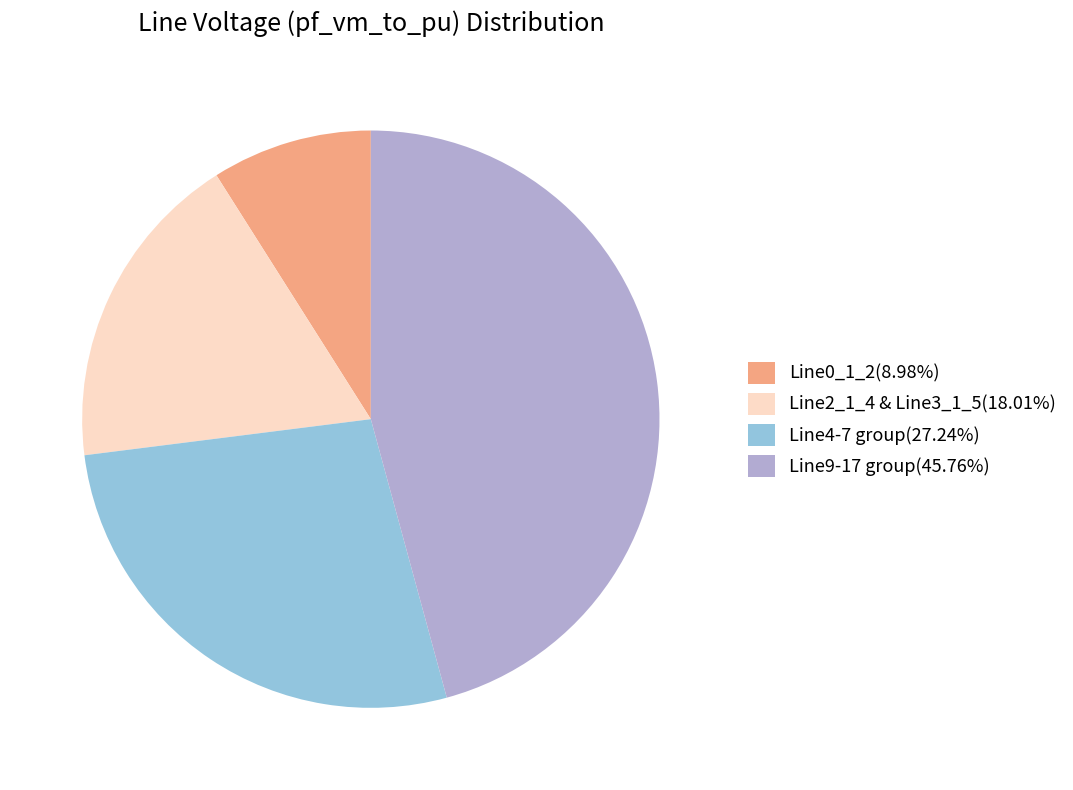

Is there a majority slice in this chart?

No